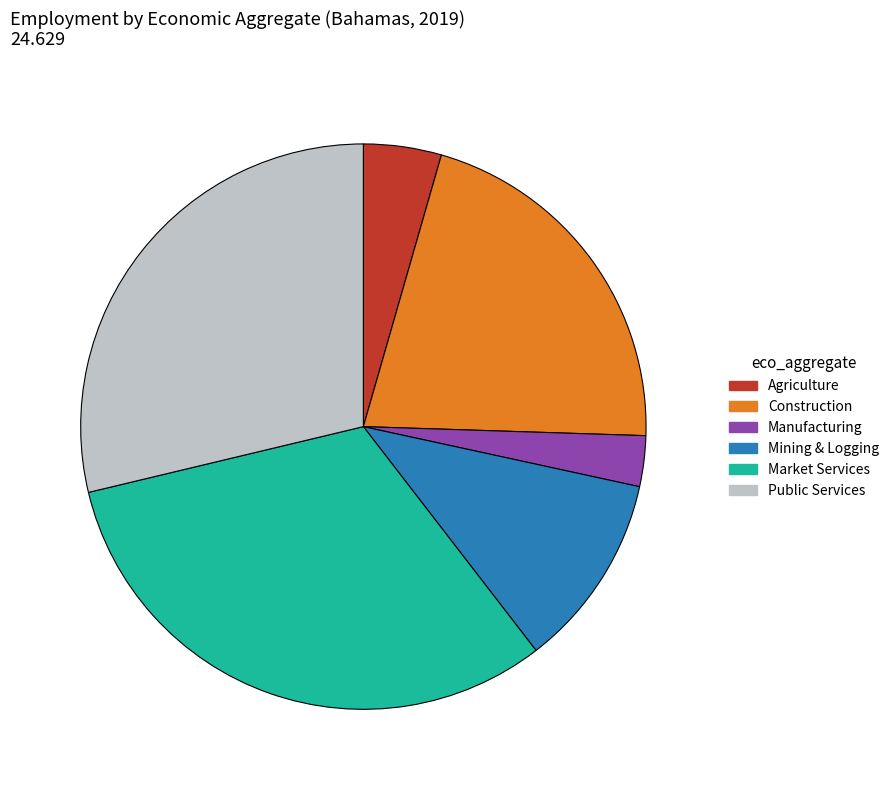

Does any single category account for the majority?

No